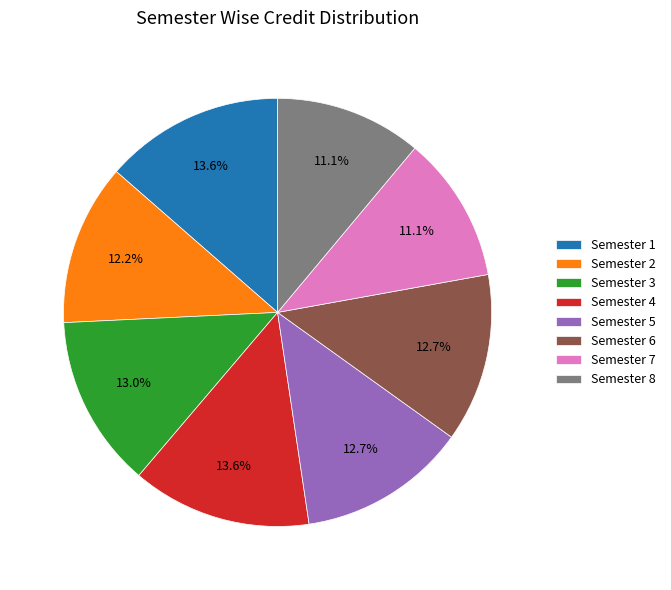

How much of the chart is everything except Semester 4?

86.4%